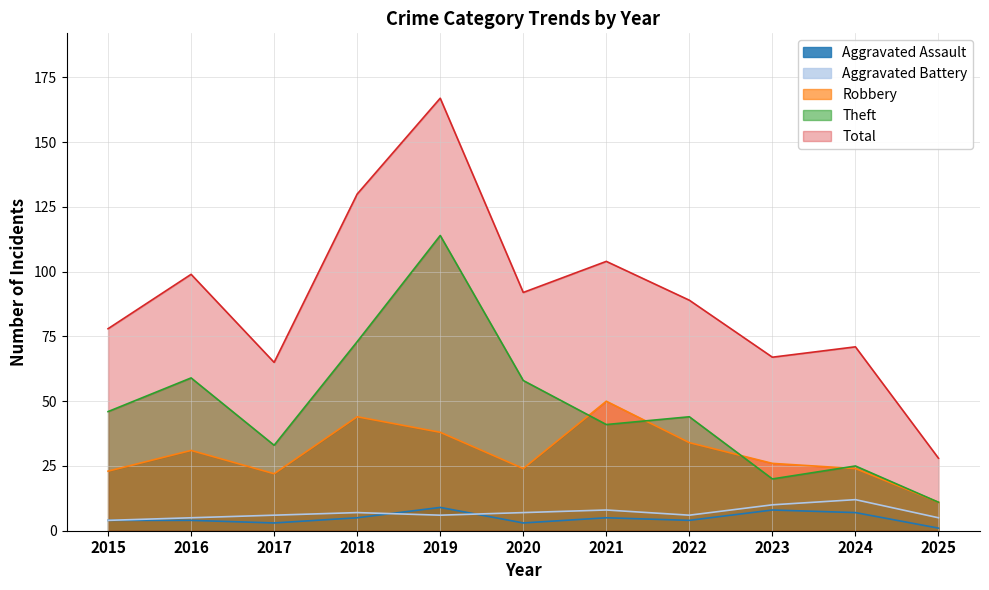

Reading left to right, extract all data points from this chart.

Aggravated Assault: 2015=4	2016=4	2017=3	2018=5	2019=9	2020=3	2021=5	2022=4	2023=8	2024=7	2025=1
Aggravated Battery: 2015=4	2016=5	2017=6	2018=7	2019=6	2020=7	2021=8	2022=6	2023=10	2024=12	2025=5
Robbery: 2015=23	2016=31	2017=22	2018=44	2019=38	2020=24	2021=50	2022=34	2023=26	2024=24	2025=11
Theft: 2015=46	2016=59	2017=33	2018=73	2019=114	2020=58	2021=41	2022=44	2023=20	2024=25	2025=11
Total: 2015=78	2016=99	2017=65	2018=130	2019=167	2020=92	2021=104	2022=89	2023=67	2024=71	2025=28